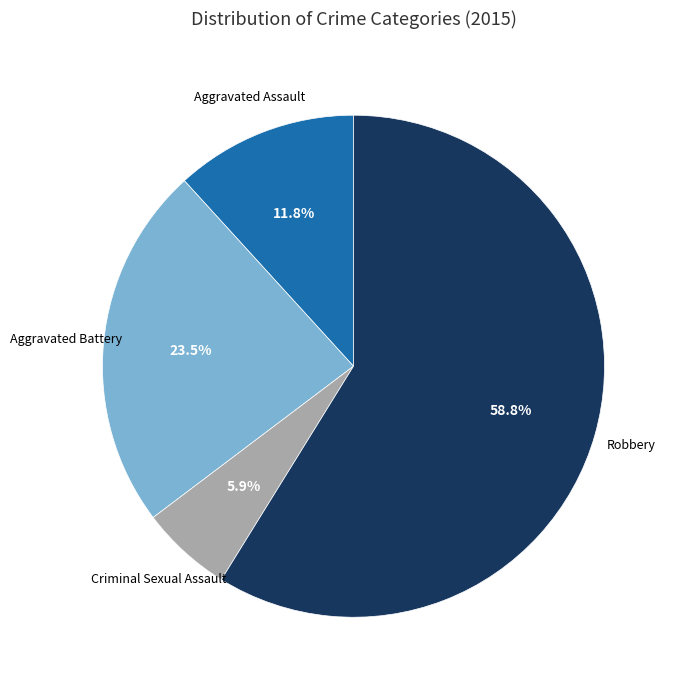

How many segments does this pie chart have?

4